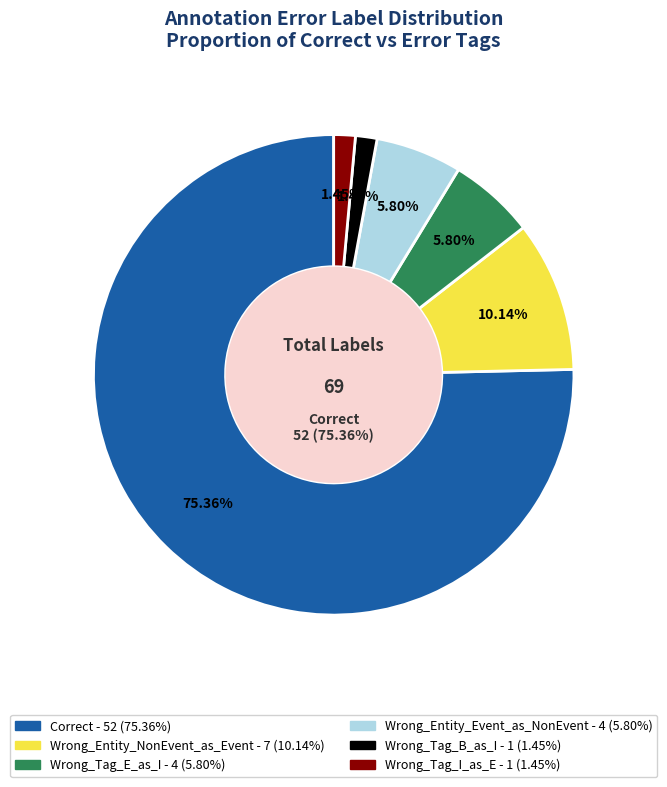

Is it true that Wrong_Tag_E_as_I is 13% of the pie?

False